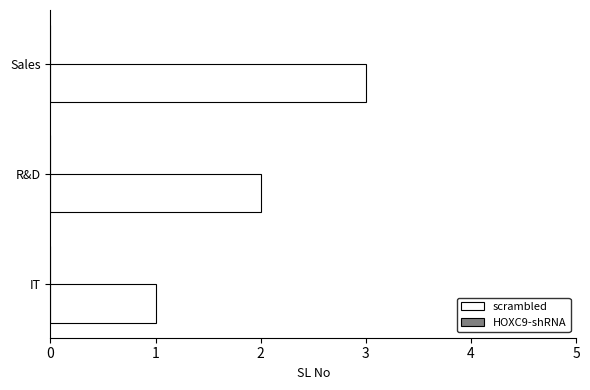

What is the sum of the values at R&D and Sales?

5